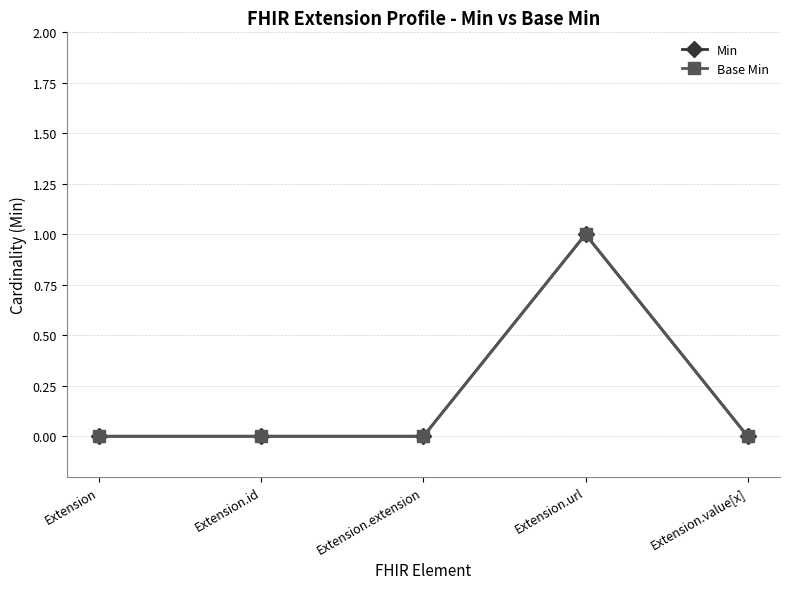

Which has a higher value, Extension or Extension.value[x]?

Extension